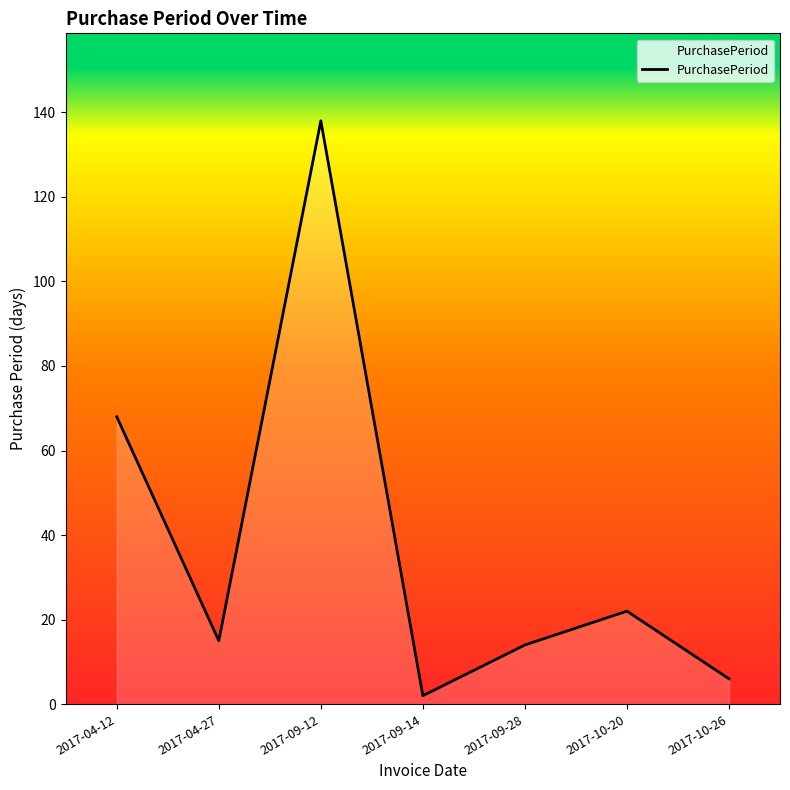

True or false: the data shows 101 at 2017-04-12.

False